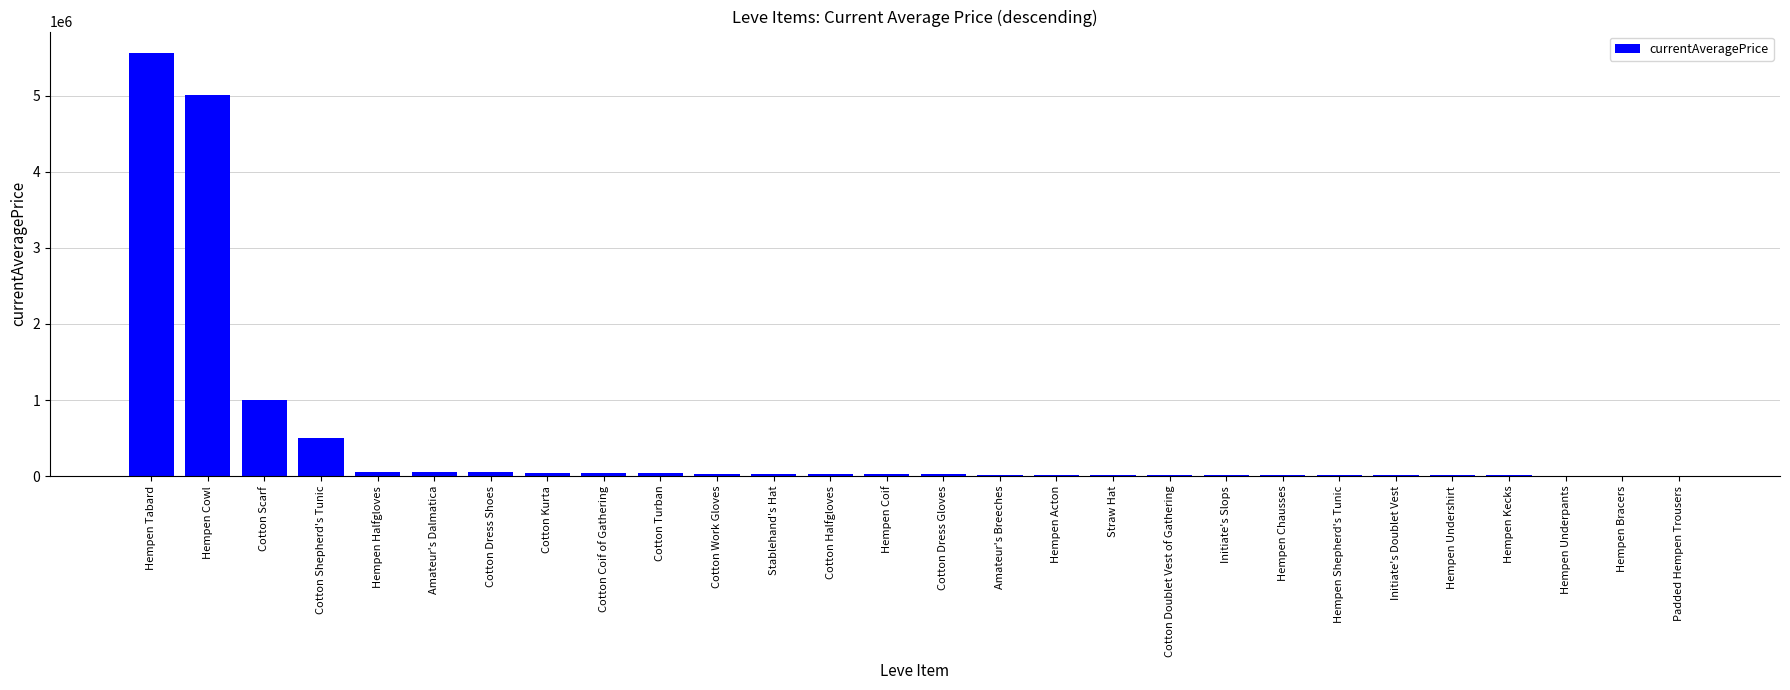

What is the change in value from Hempen Chausses to Initiate's Doublet Vest?

-1268.0